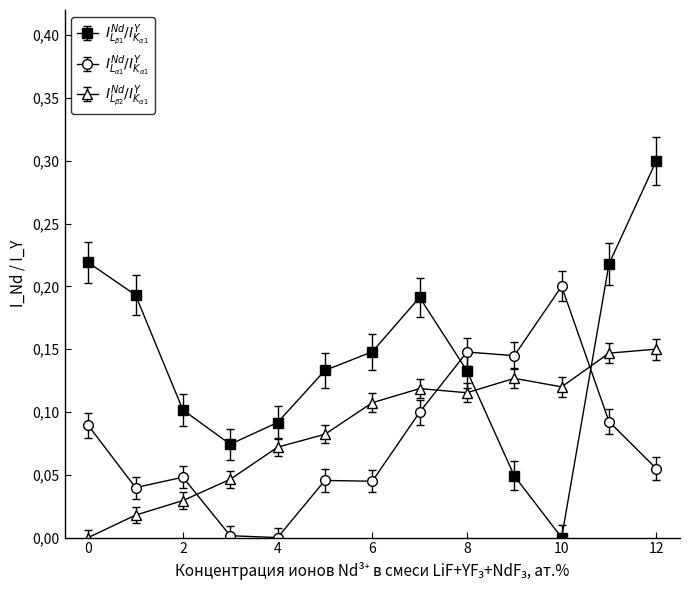

Count the number of data series in this chart.

3